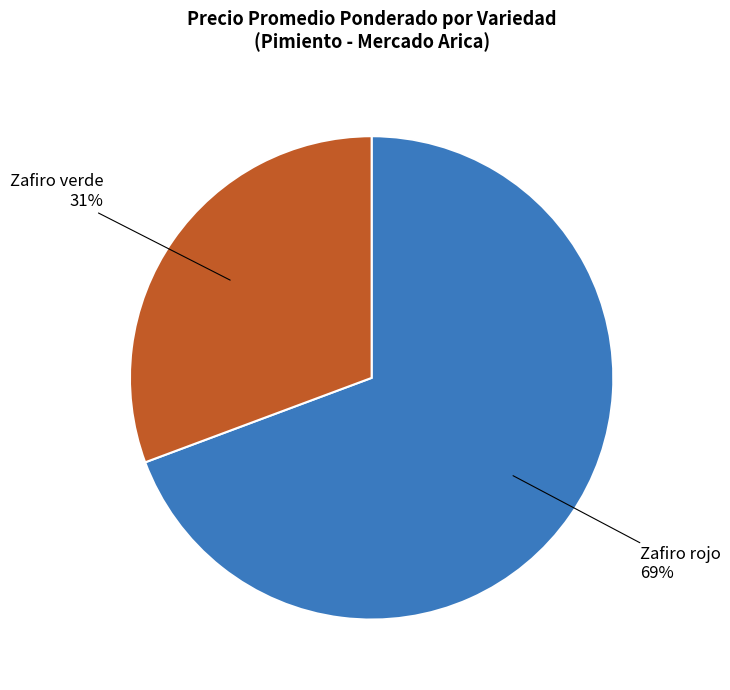

Approximately how many times larger is the value at Zafiro verde compared to Zafiro rojo?

0.4